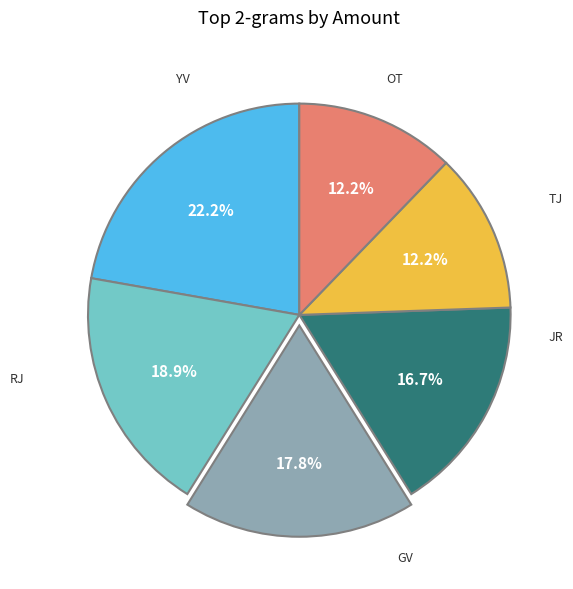

Does any single category account for the majority?

No